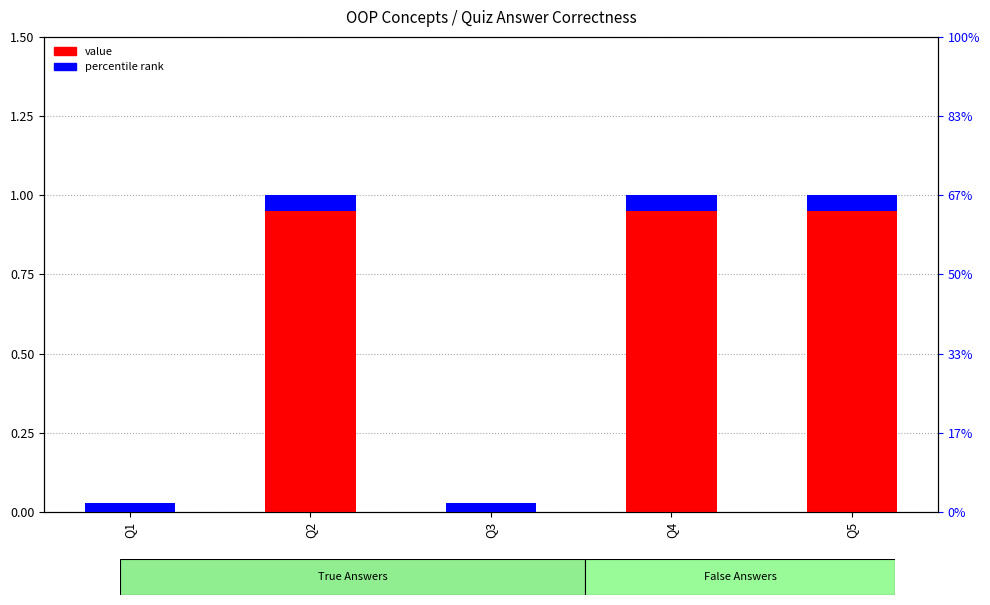

How many groups of bars are there?

5